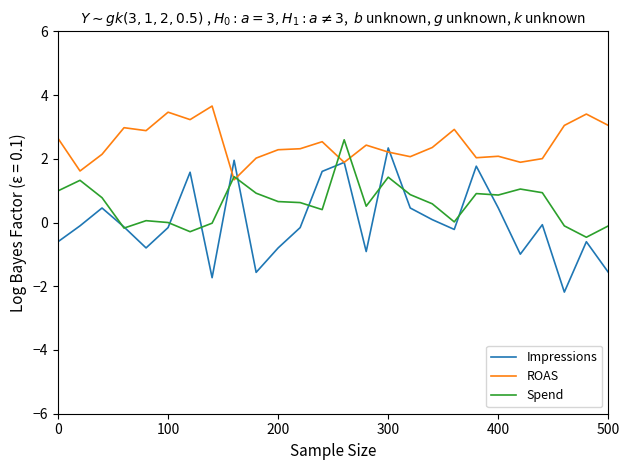

Does the chart have visible grid lines?

No